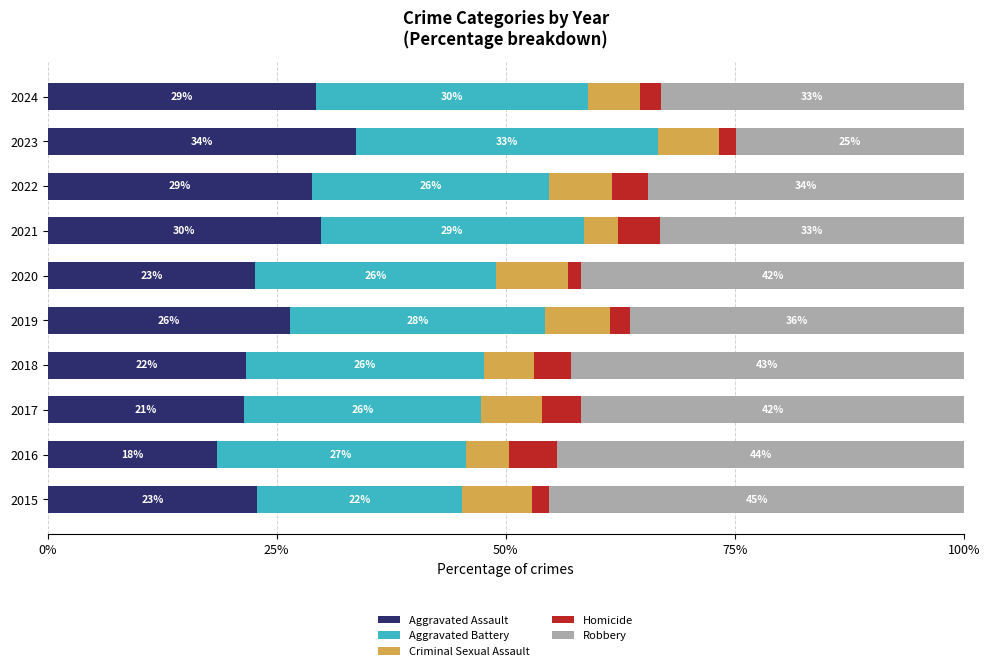

What are all the series names shown in the legend?

Aggravated Assault, Aggravated Battery, Criminal Sexual Assault, Homicide, Robbery